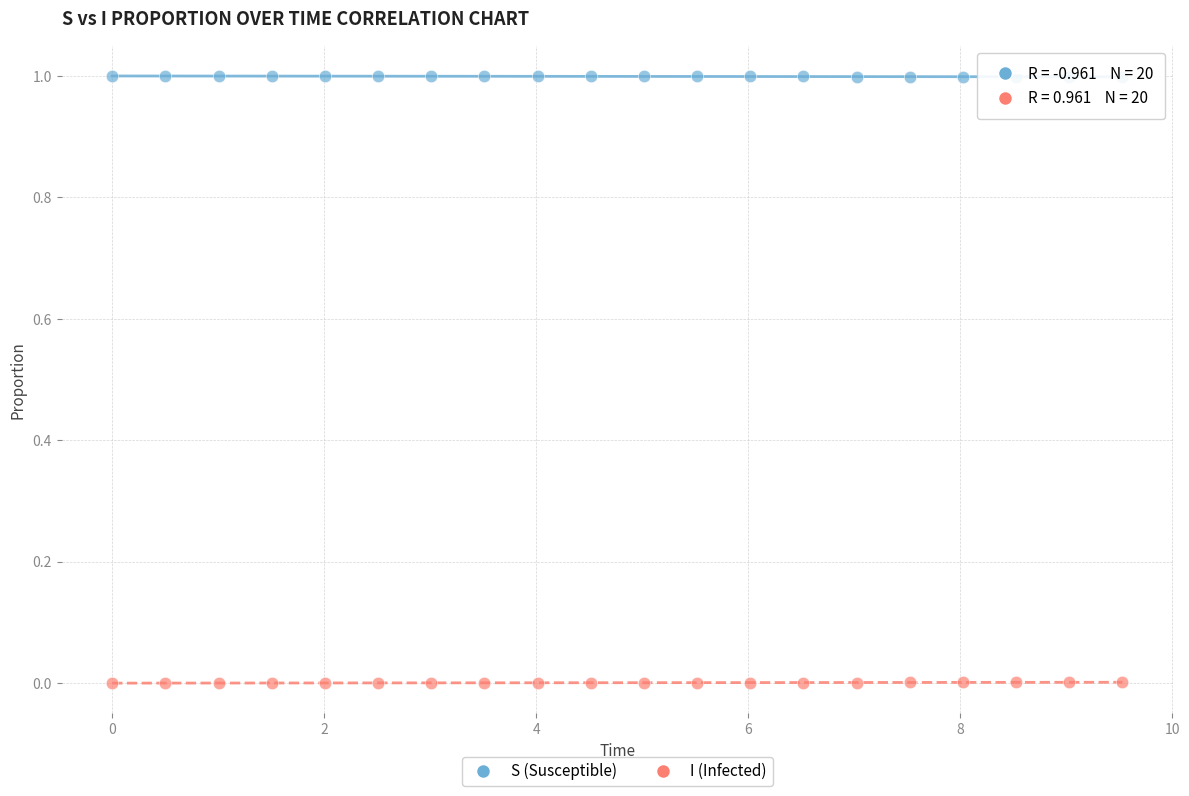

What are all the series names shown in the legend?

S (Susceptible), I (Infected)